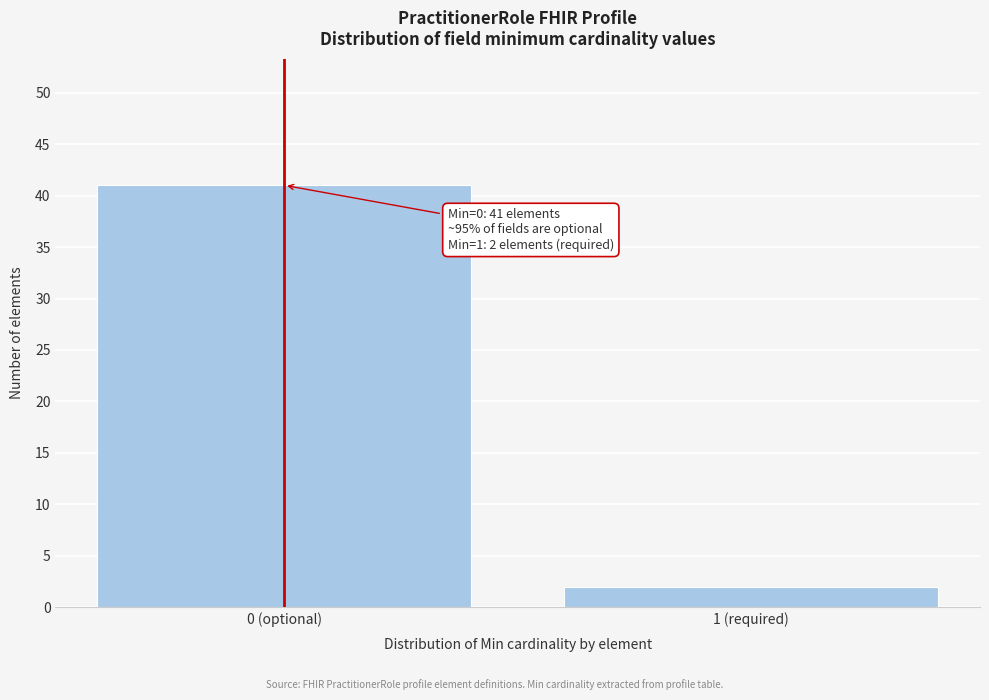

Reading left to right, list all the values displayed in this chart.

0 (optional)=41	1 (required)=2